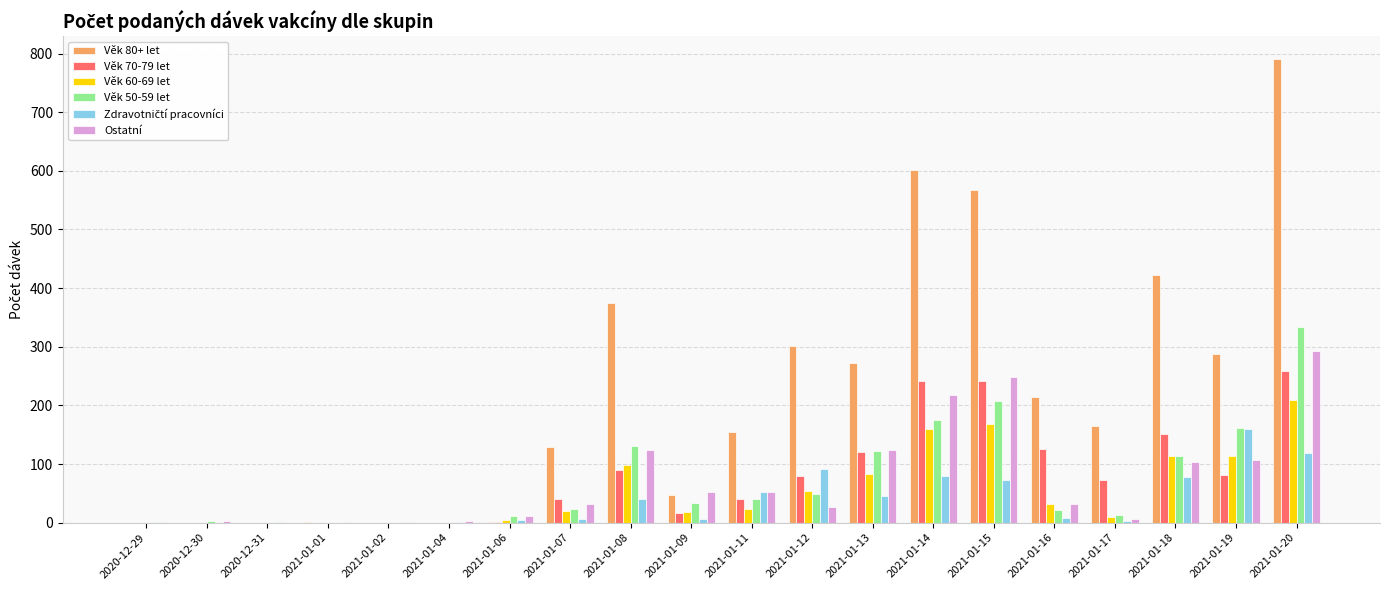

At which category does the chart reach its peak across all series?

2021-01-20